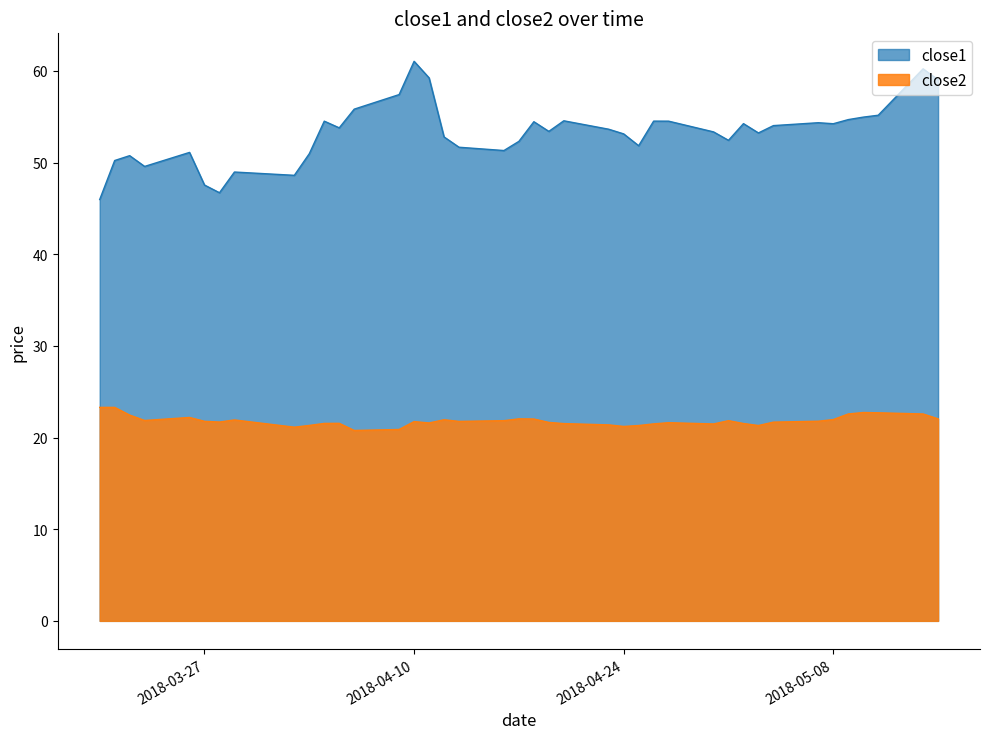

The value of close1 at 2018-04-19 is 53.4. True or false?

True